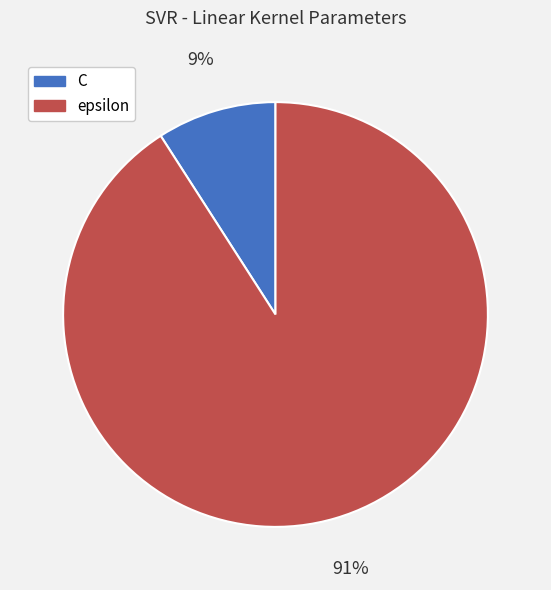

To the nearest percent, what percentage of the pie is epsilon?

91%